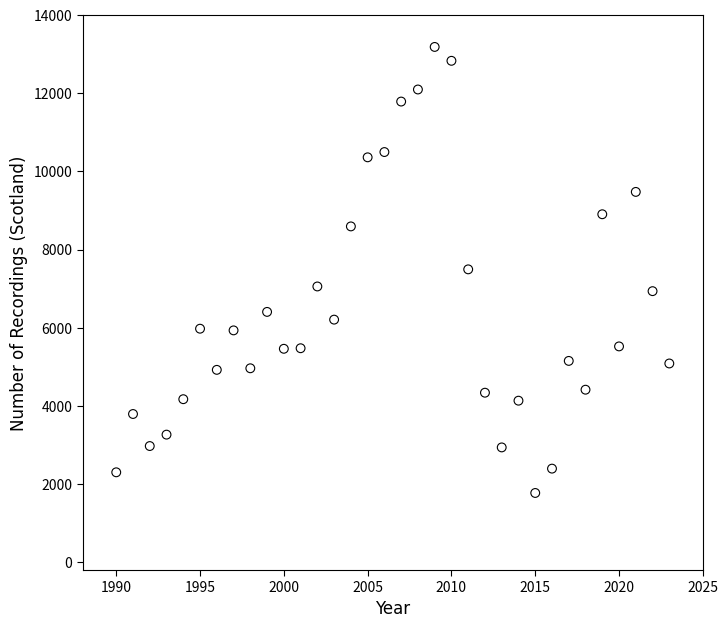

What is the range of Y values (max minus min)?

11415